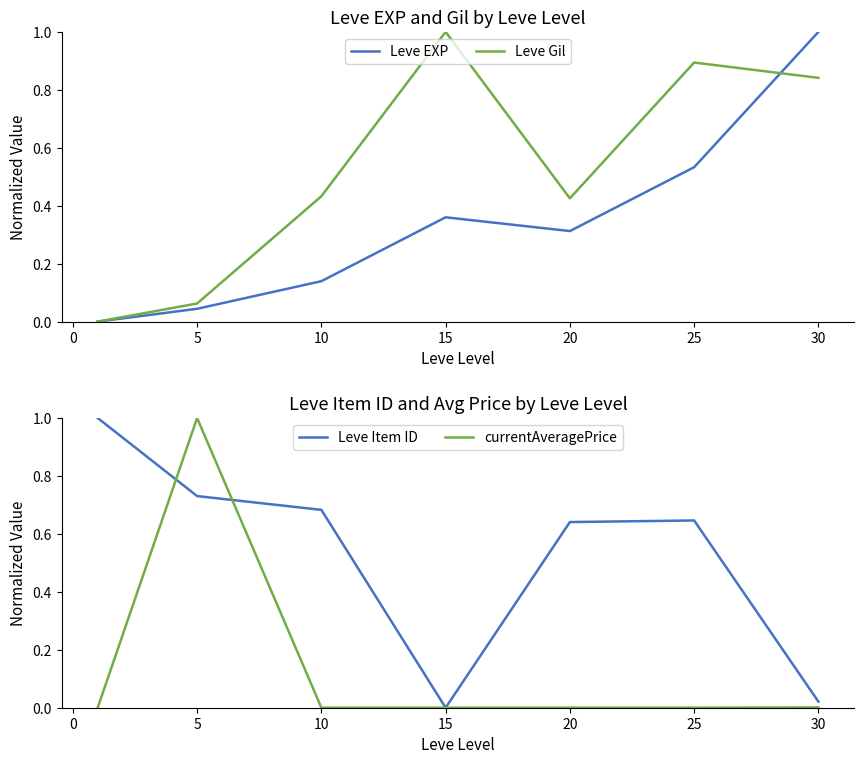

Which series has the largest total across all categories?

Leve Item ID